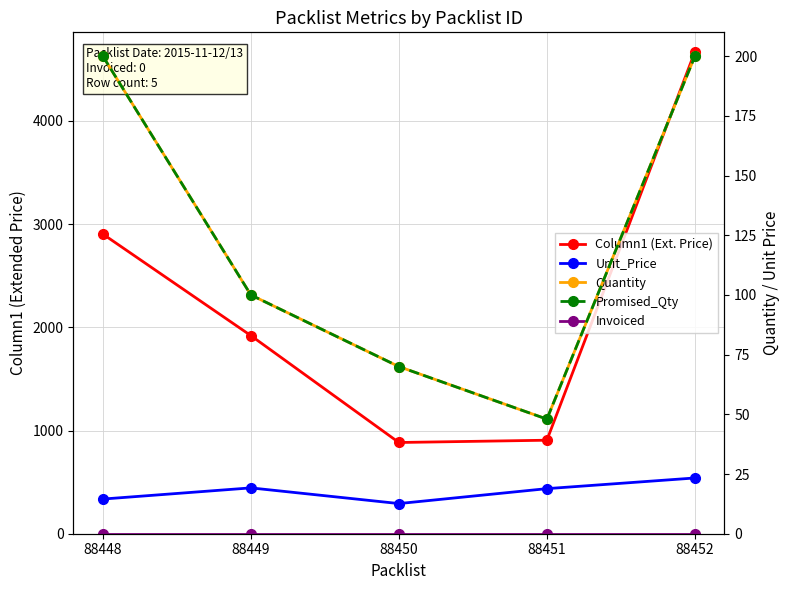

Which has a higher value, 88452 or 88448?

88452